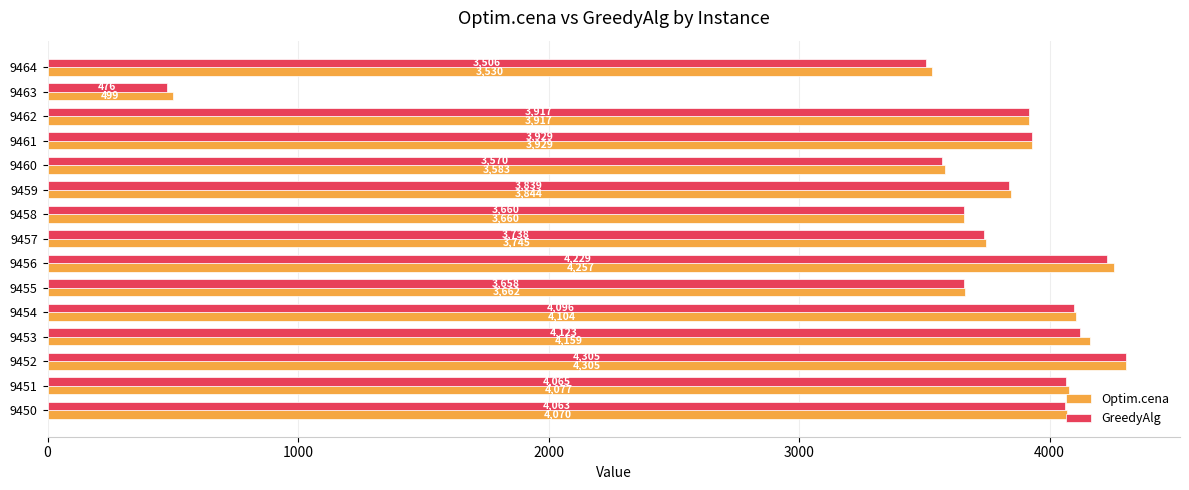

The value of Optim.cena at 9455 is 3662. True or false?

True